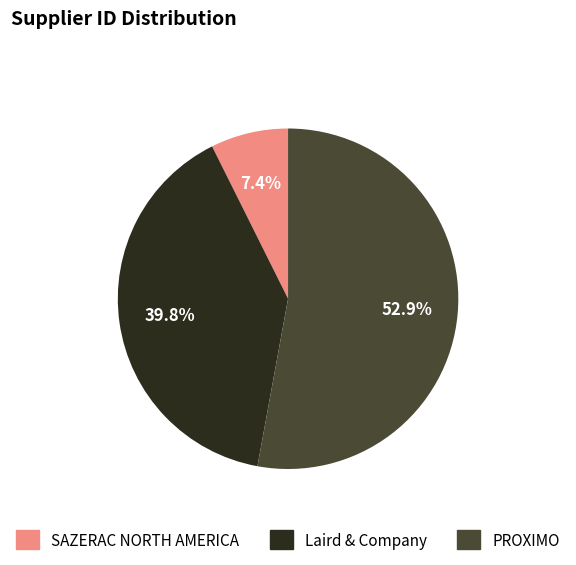

Which slice is the smallest?

SAZERAC NORTH AMERICA